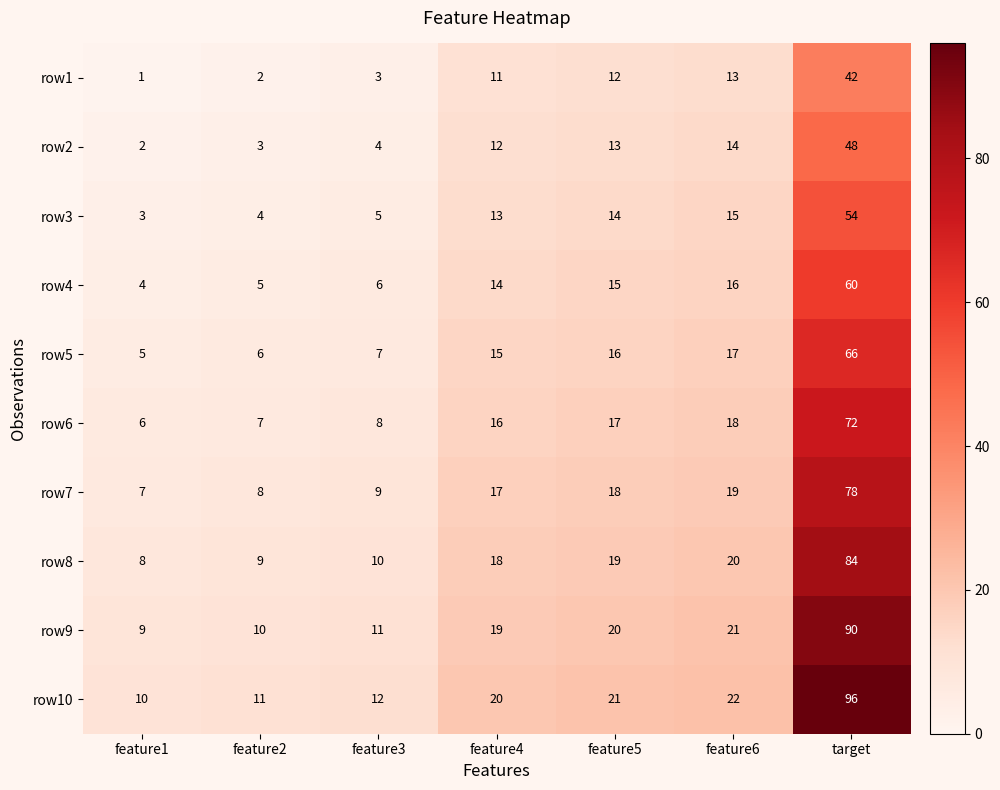

What is the approximate value of row8 at feature6?

20